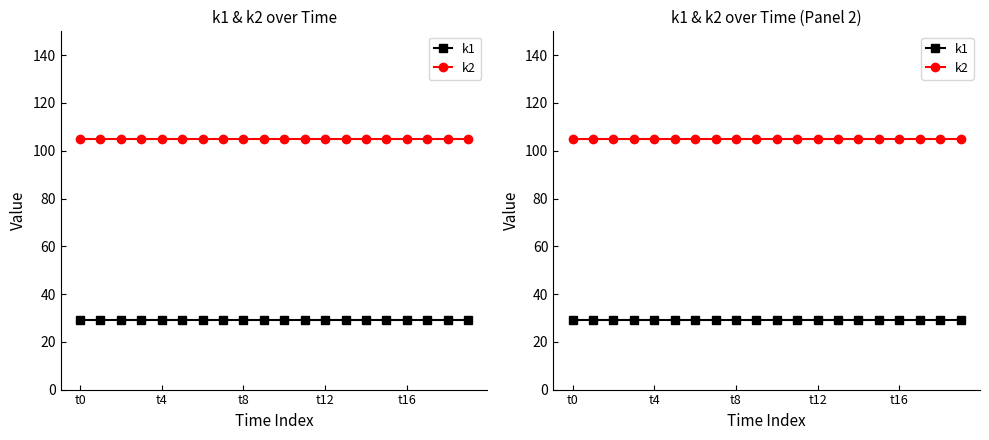

What is the average value of the k2 series?

105